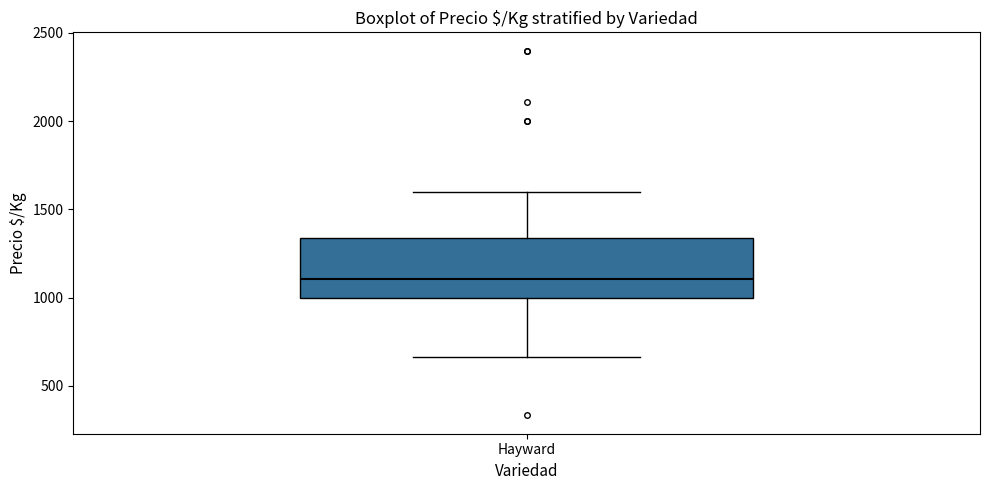

Transcribe this box plot: give where the median line is, the range the box spans, and where the two whiskers end, as read against the y-axis. The values are not printed on the chart, so give them approximately, as read against the axis.

median 1100, box 1000 to 1350, whiskers 650 to 1600